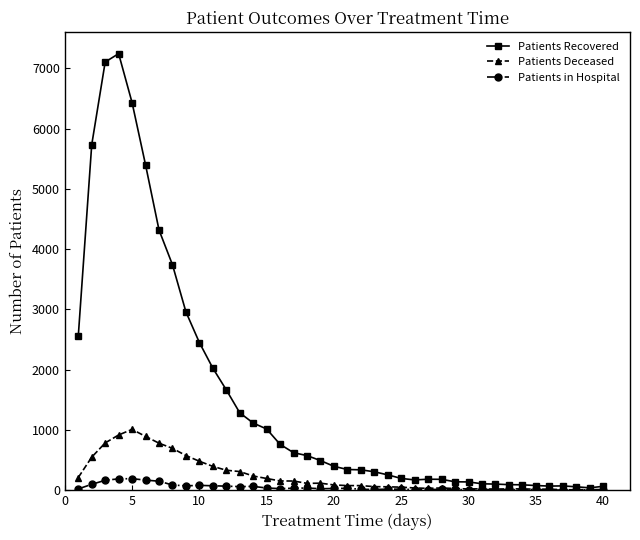

Which series has the largest total across all categories?

Patients Recovered